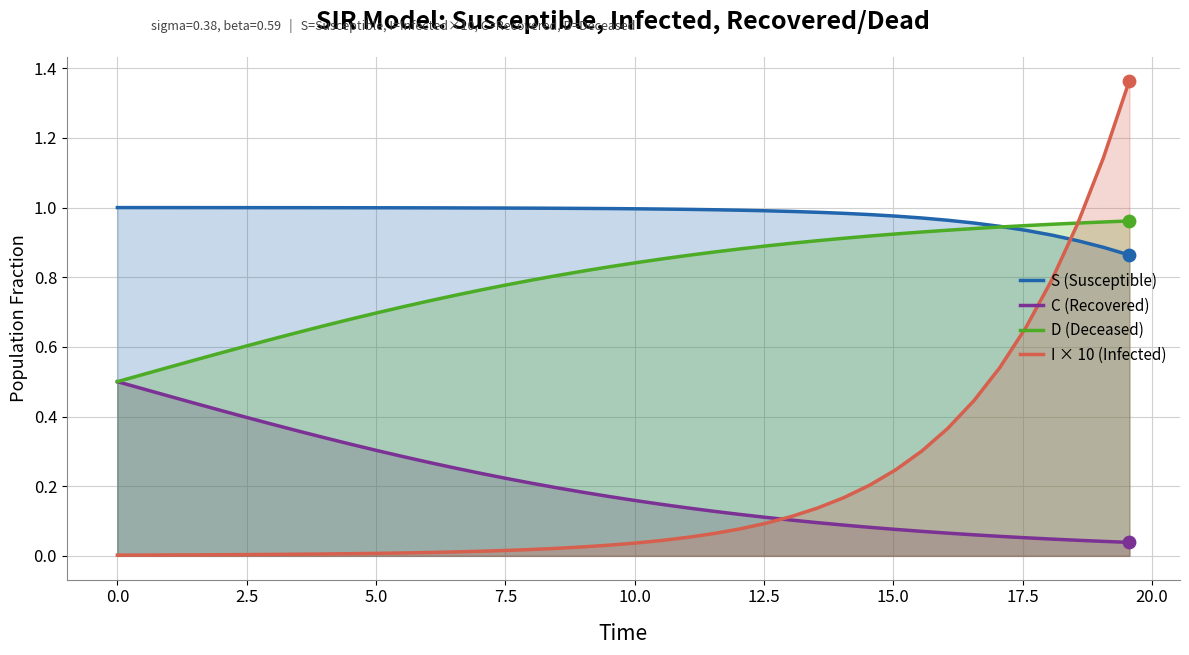

Which series contains the lowest Y value?

I × 10 (Infected)